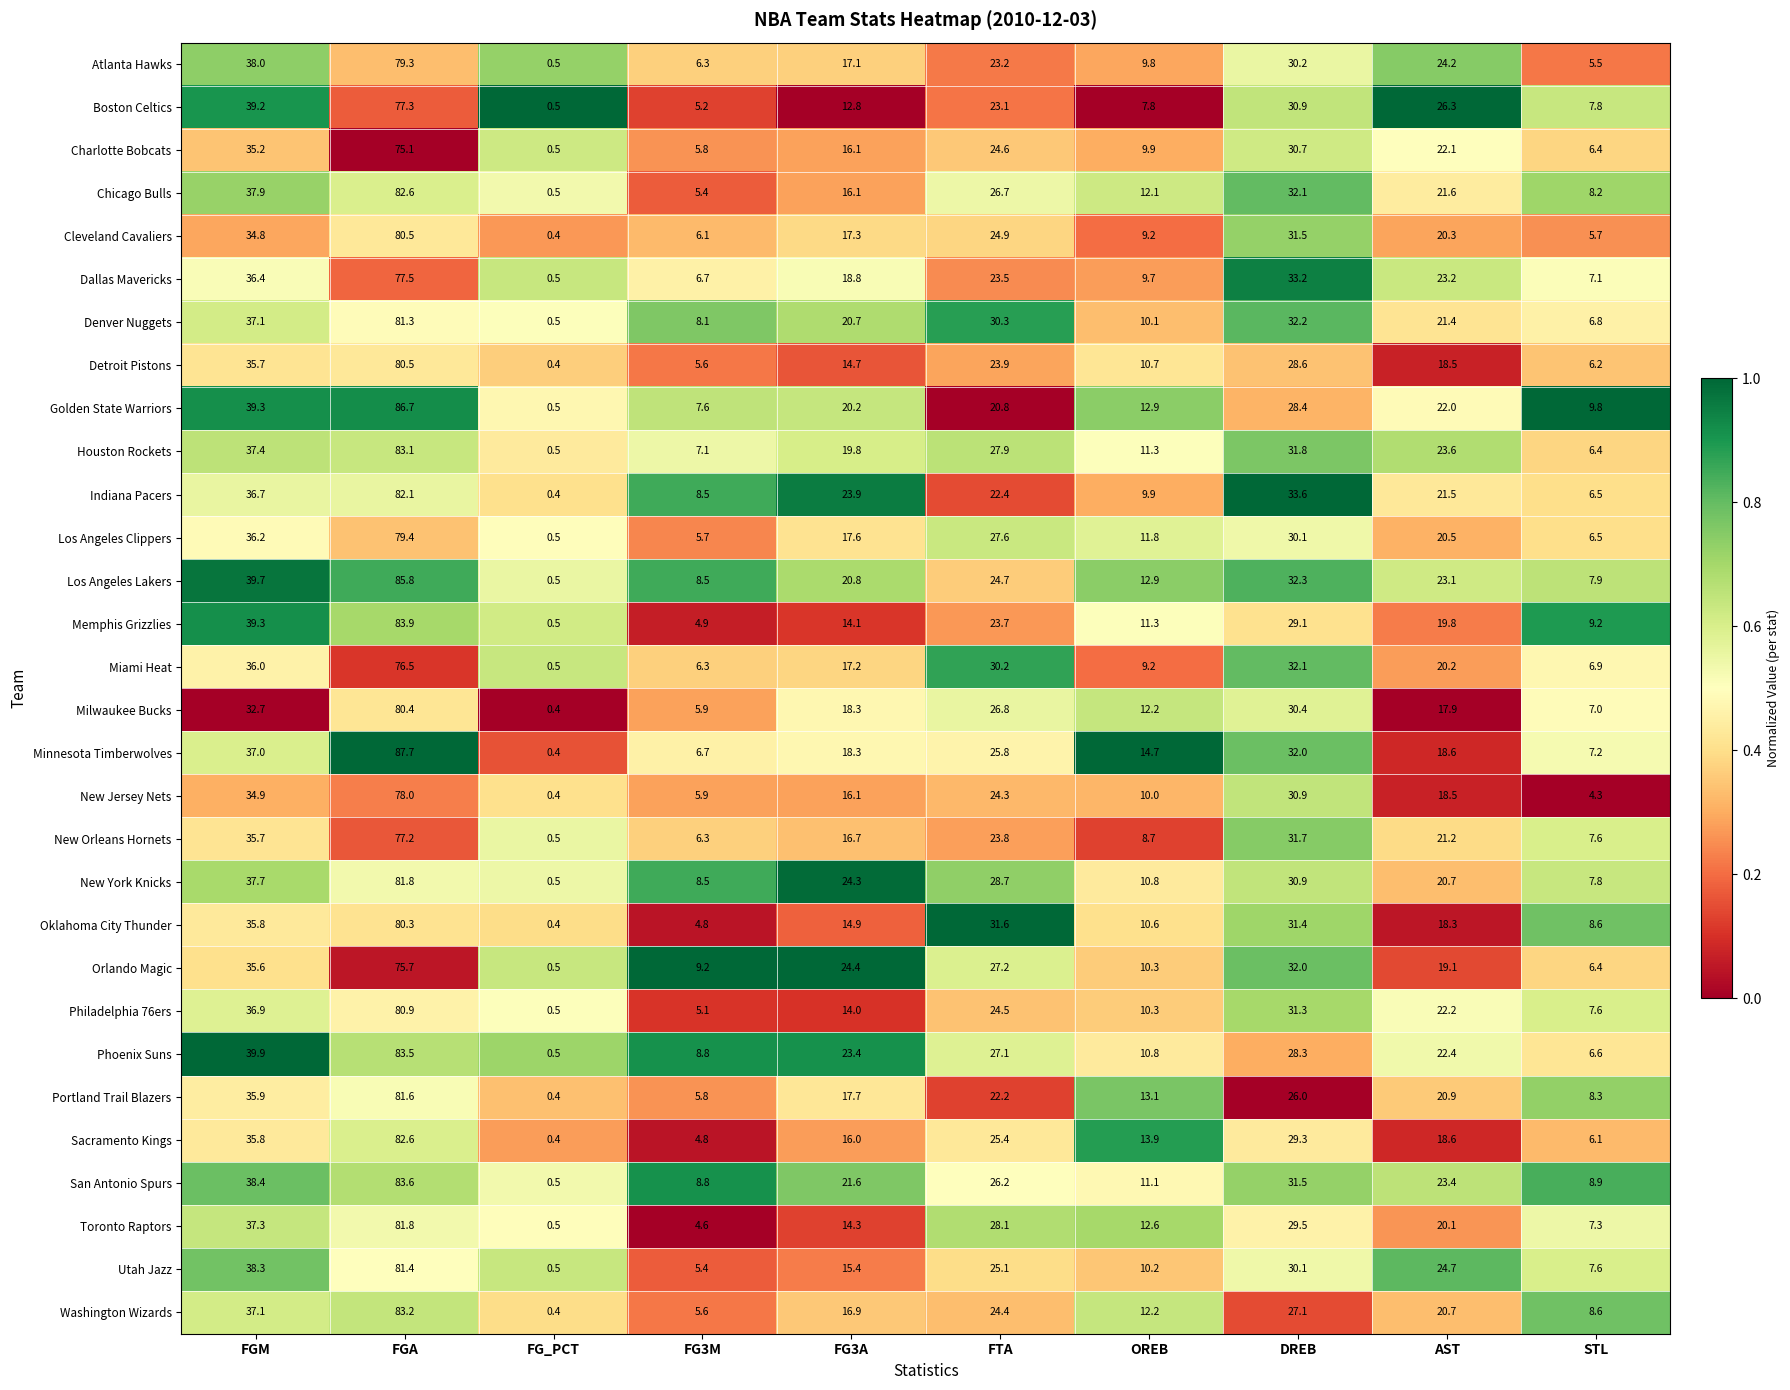

What is the spread (max minus min) of values at FGA?

12.6